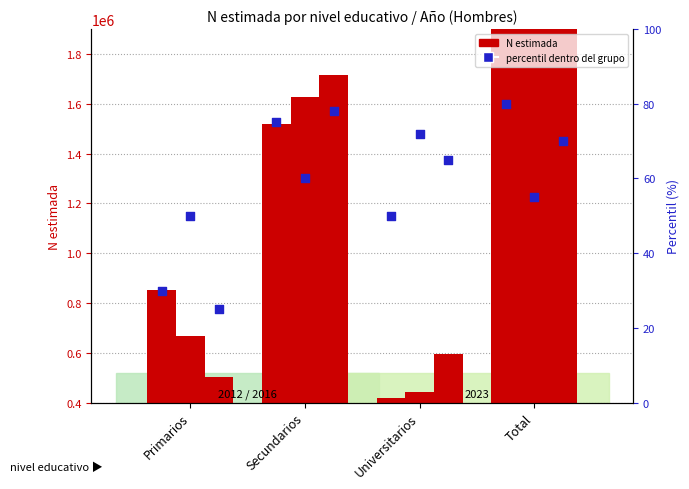

At which category is the sum across all series the highest?

Total